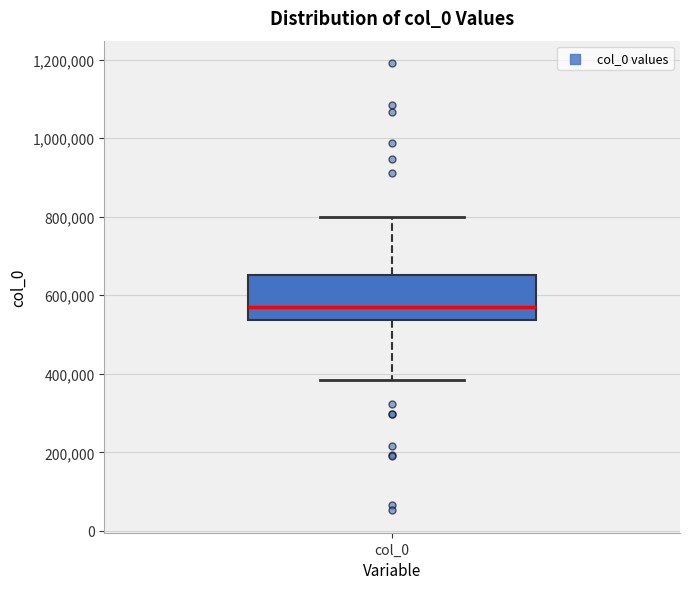

Where does the upper whisker of the box for col_0 end on the y-axis? The values are not printed on the chart, so give them approximately, as read against the axis.

800000